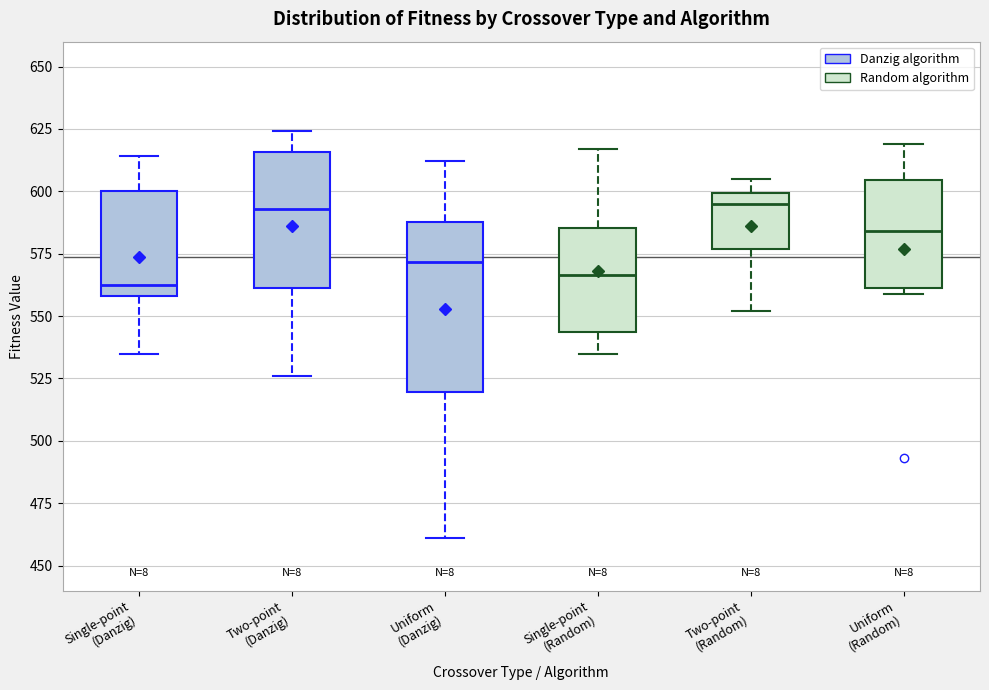

Which box is the tallest, from its lower edge to its upper edge?

Uniform (Danzig)